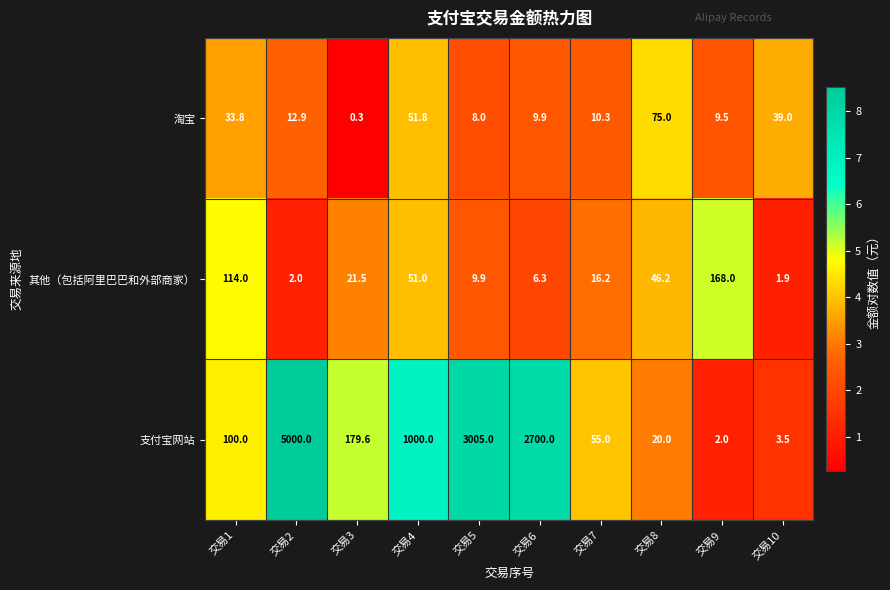

How many series are shown in this chart?

3